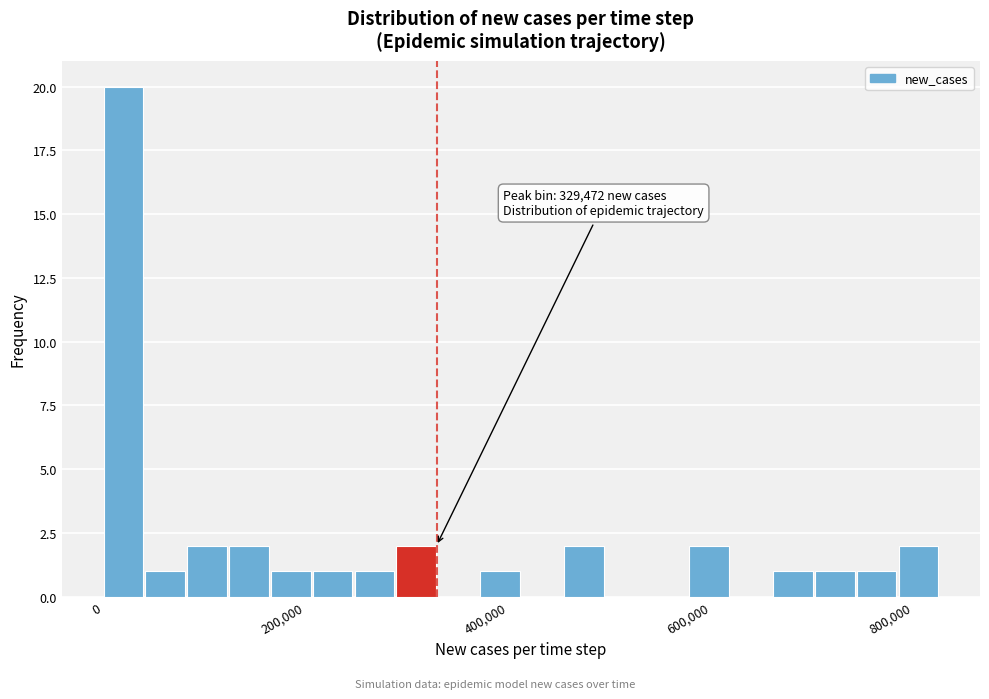

Around what value on the x-axis is the tallest bar? Give the approximate position of its centre, as read against the axis.

20000